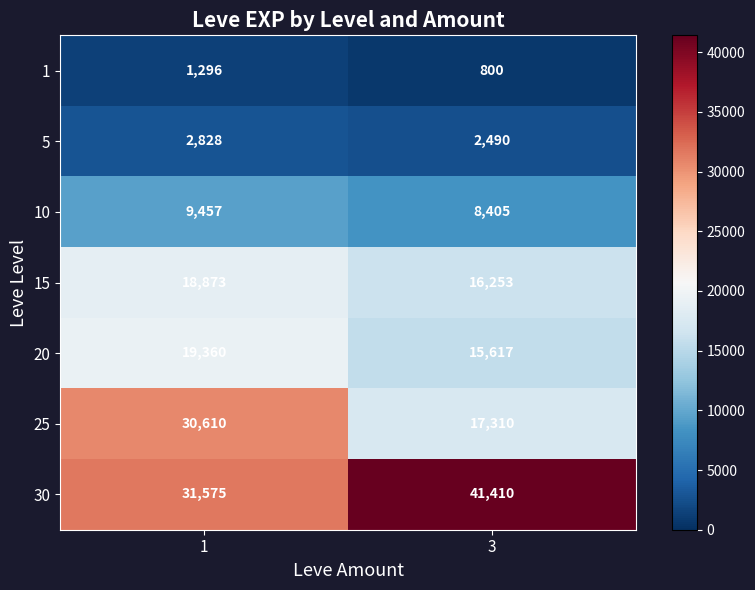

At 1, list the series in order from largest to smallest.

30, 25, 20, 15, 10, 5, 1